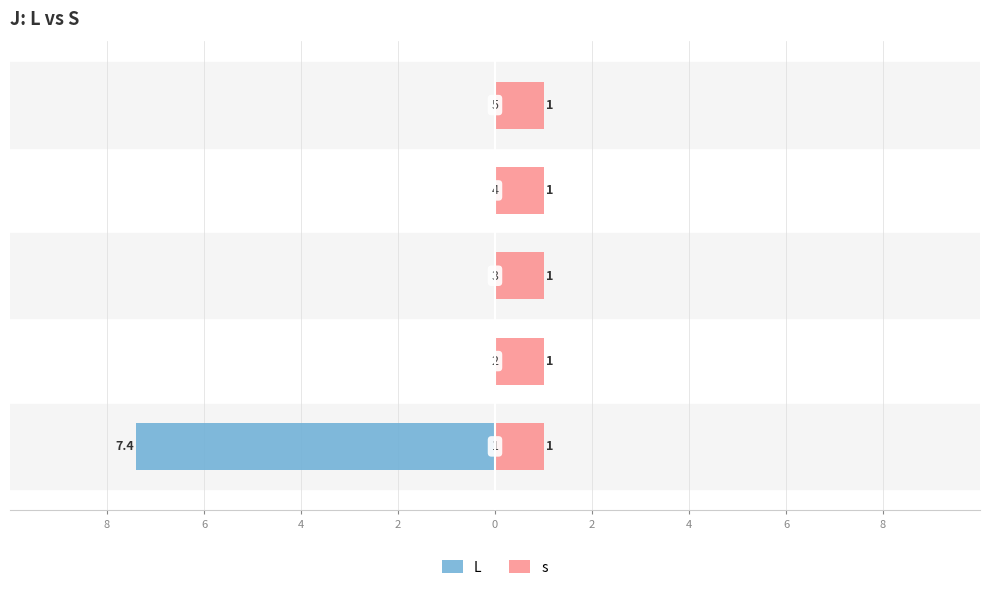

The value of L at 0 is -3.3. True or false?

False